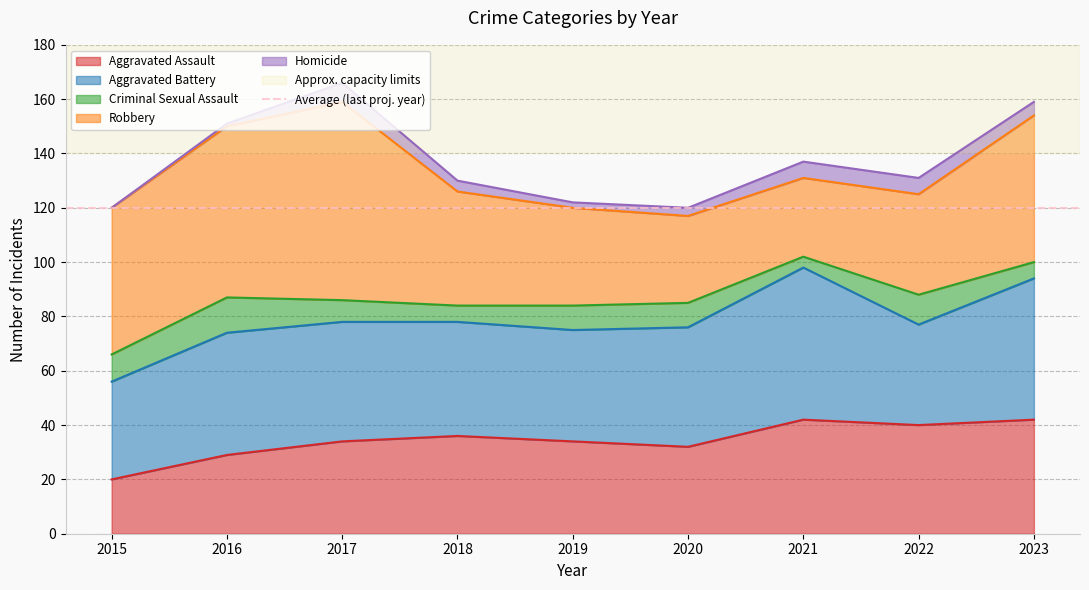

Does the chart have visible grid lines?

Yes